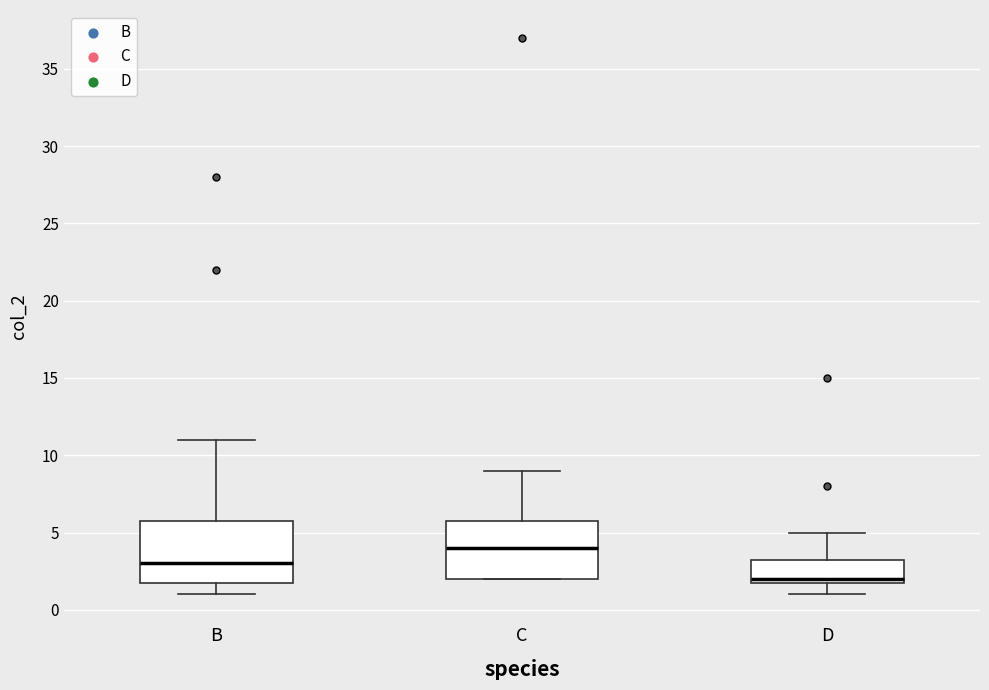

Reading left to right, read every box against the y-axis: the position of its median line, the range the box covers, and the ends of its whiskers. The values are not printed on the chart, so give them approximately, as read against the axis.

B: median 3.0, box 2.0 to 6.0, whiskers 1.0 to 11.0
C: median 4.0, box 2.0 to 6.0, whiskers 2.0 to 9.0
D: median 2.0 (just above the box's lower edge), box 2.0 to 3.5, whiskers 1.0 to 5.0